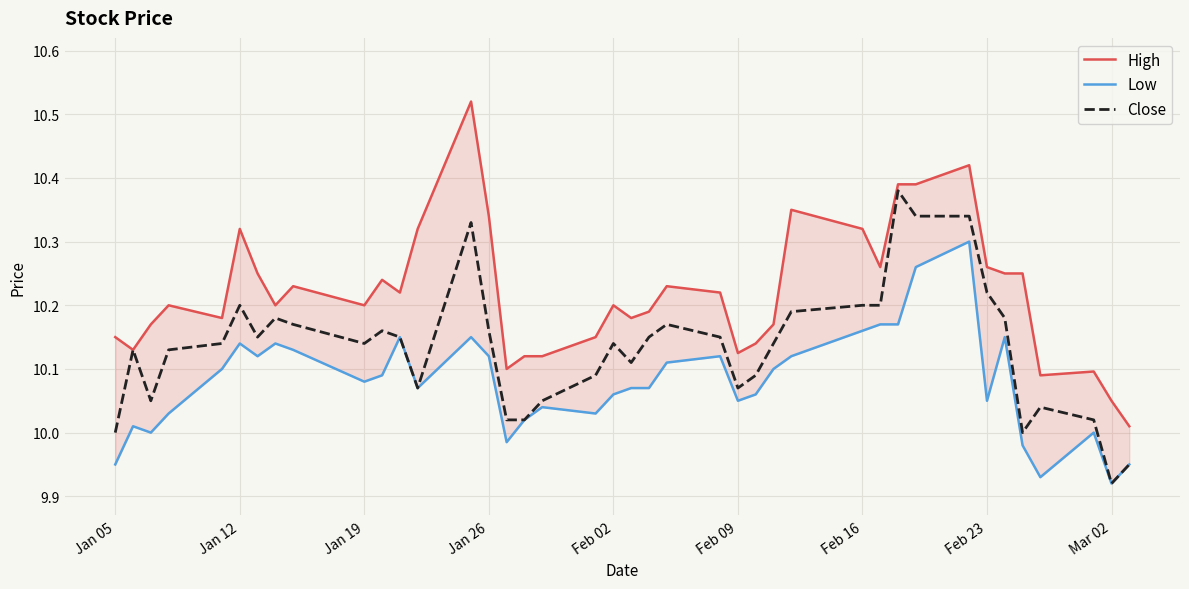

Which series has the largest total across all categories?

High